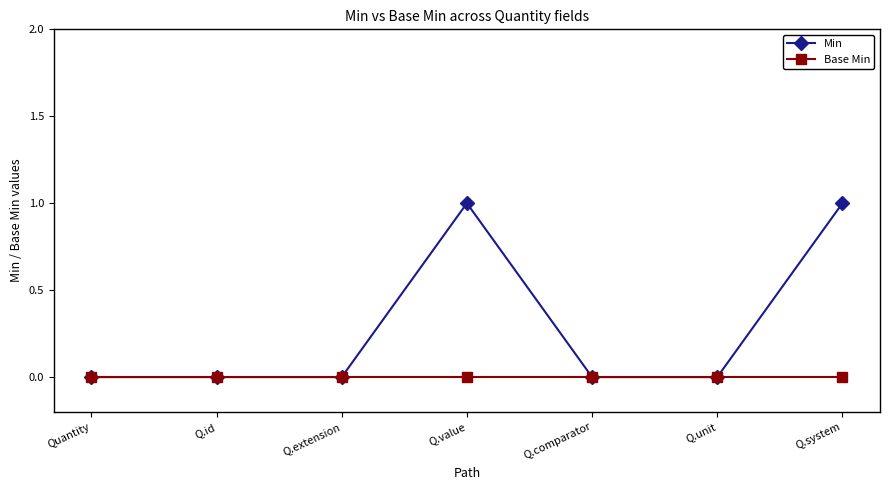

Reading left to right, list all the values displayed in this chart.

Min: Quantity=0	Q.id=0	Q.extension=0	Q.value=1	Q.comparator=0	Q.unit=0	Q.system=1
Base Min: Quantity=0	Q.id=0	Q.extension=0	Q.value=0	Q.comparator=0	Q.unit=0	Q.system=0